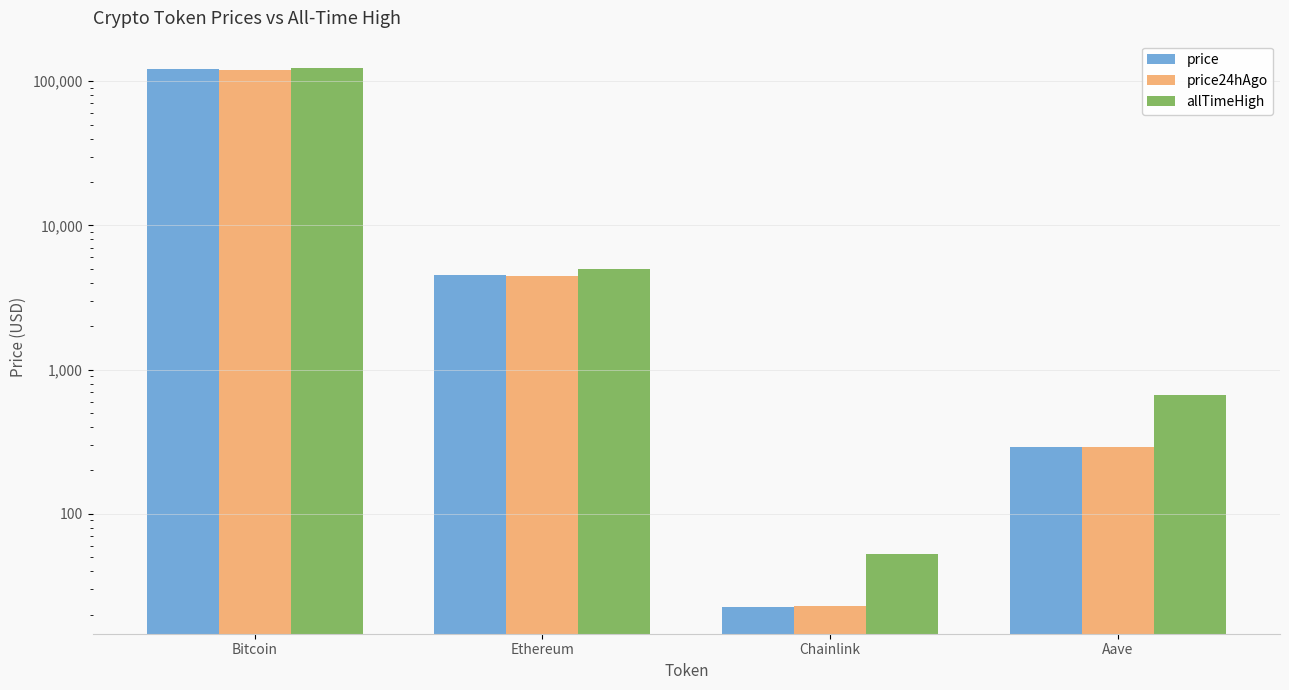

Reading left to right, what are all the values shown in this chart?

price: Bitcoin=122260.0	Ethereum=4526.6	Chainlink=22.6	Aave=292.0
price24hAgo: Bitcoin=120407.0	Ethereum=4481.6	Chainlink=22.8	Aave=290.2
allTimeHigh: Bitcoin=124128.0	Ethereum=4946.1	Chainlink=52.7	Aave=661.7